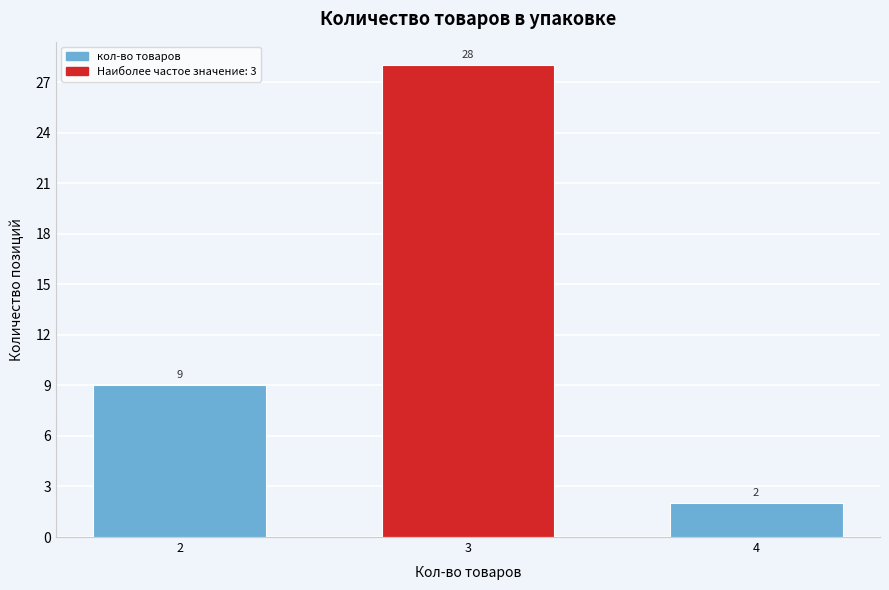

Reading left to right, extract all data points from this chart.

2=9	3=28	4=2